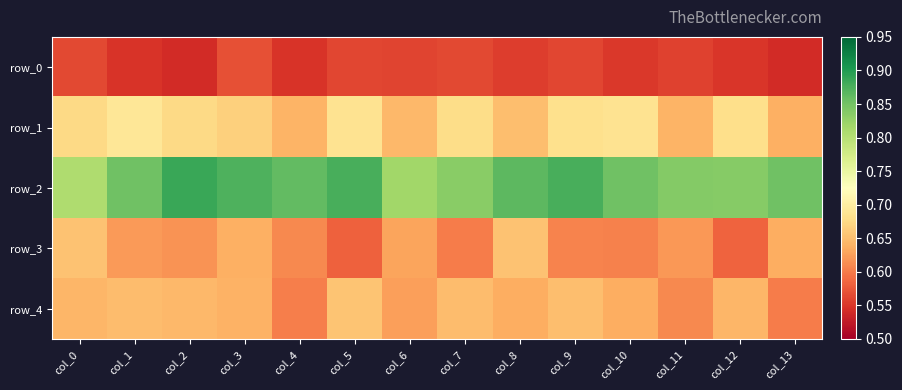

What is the total value across all series at col_13?

3.3